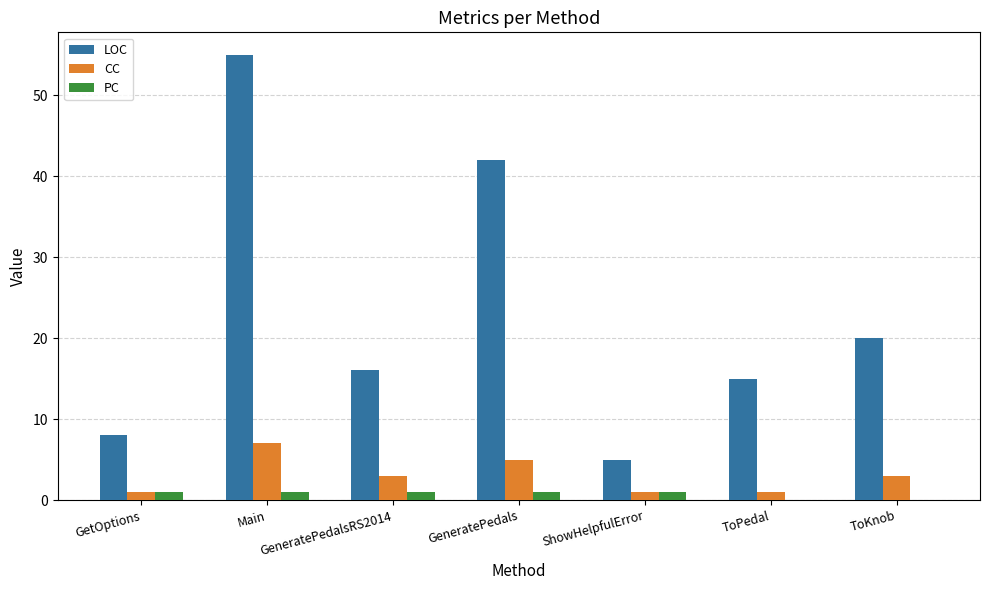

Between Main and ToKnob, which series saw the biggest shift?

LOC